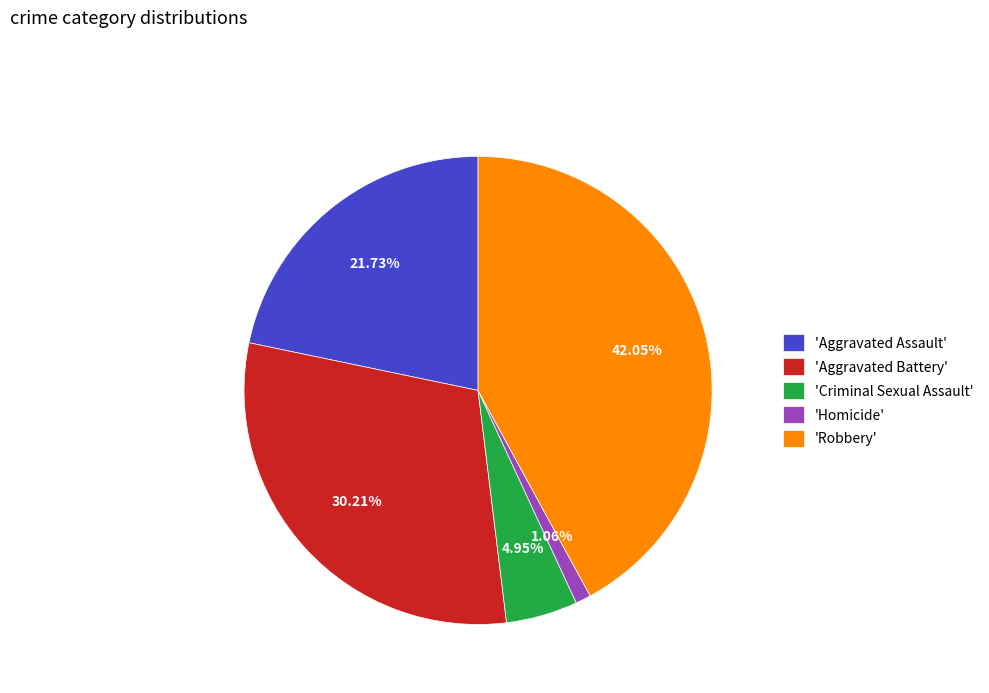

Is there any slice that represents more than half of the pie?

No